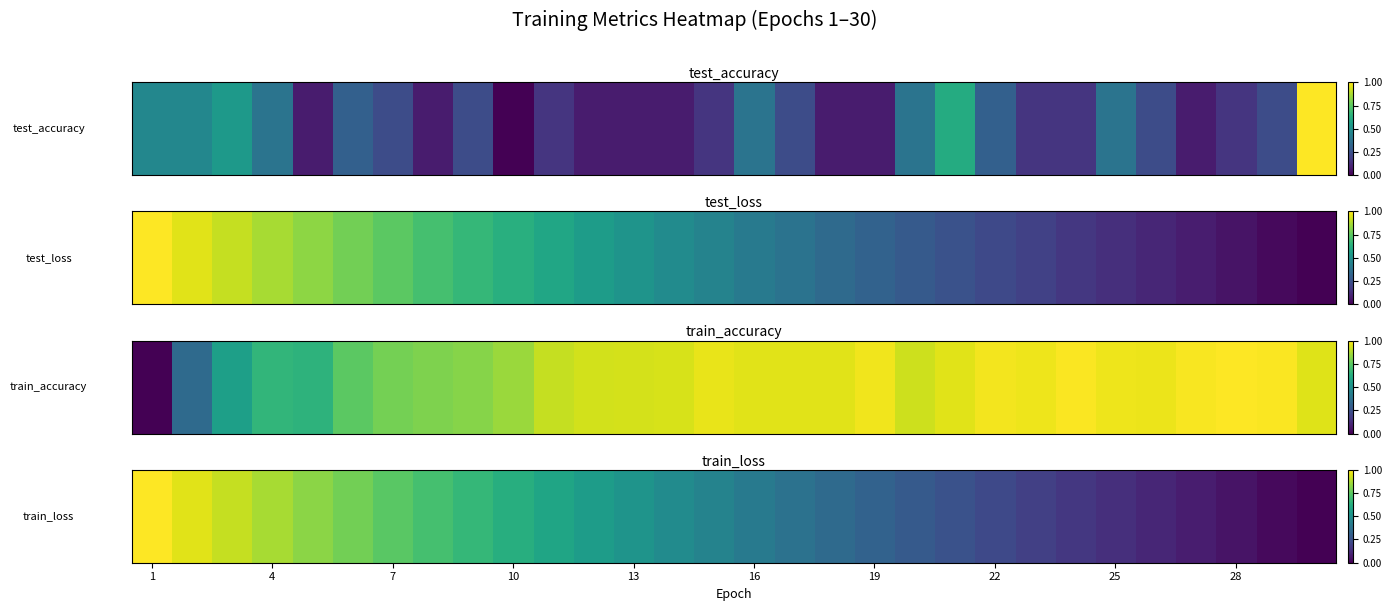

What is the average value?

0.5